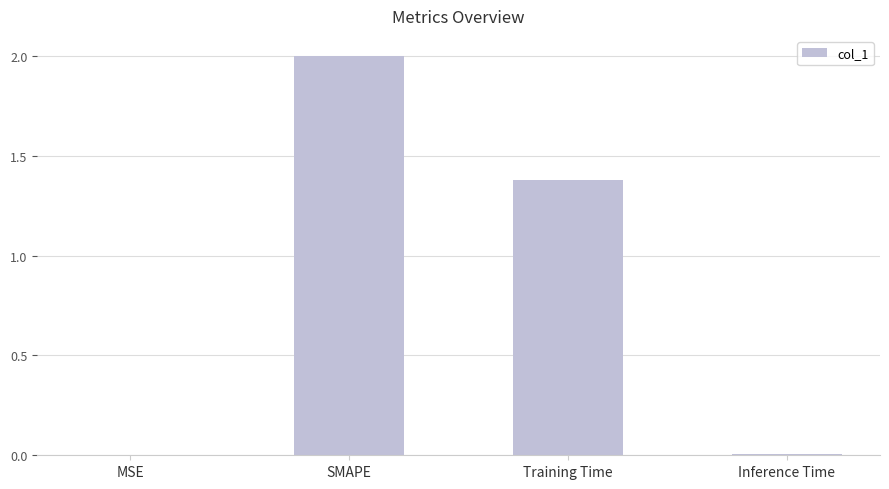

Are the bars horizontal?

No